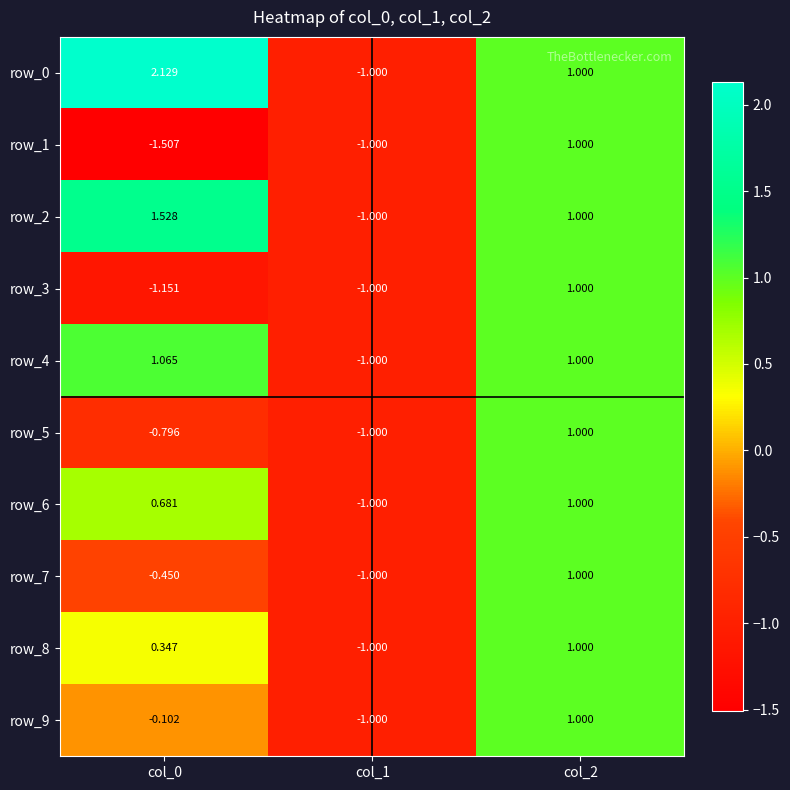

What is the difference between the row_2 values at col_2 and col_1?

2.0